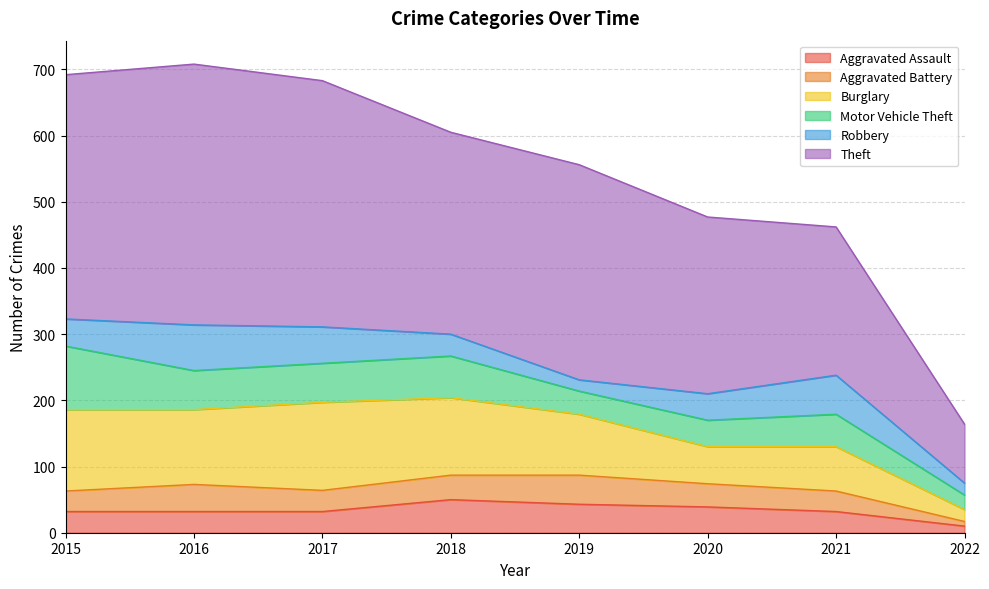

Count the number of data series in this chart.

6